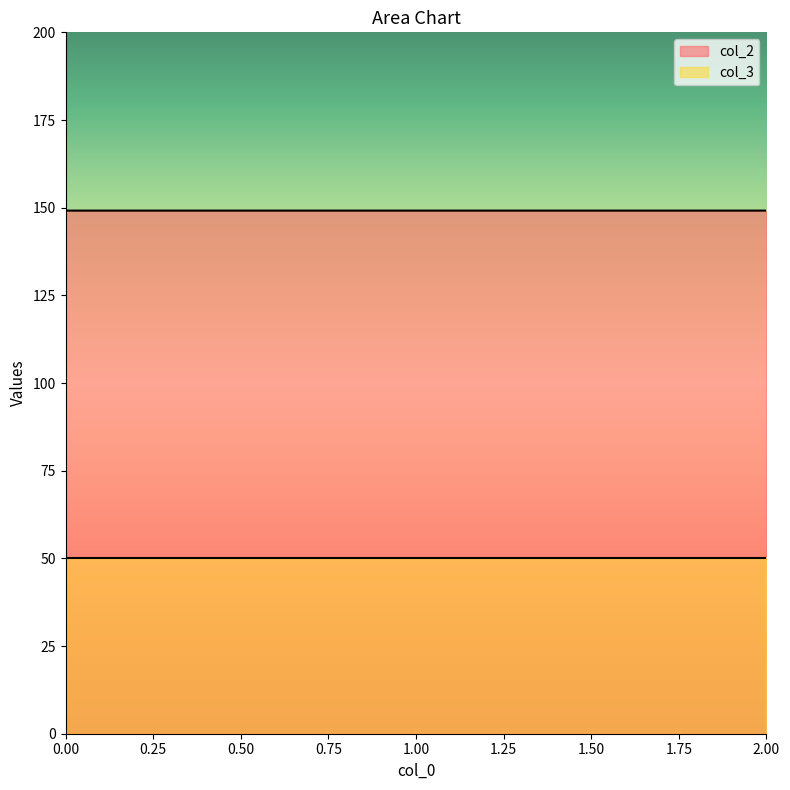

Count the values in the range 149 to 150.

3